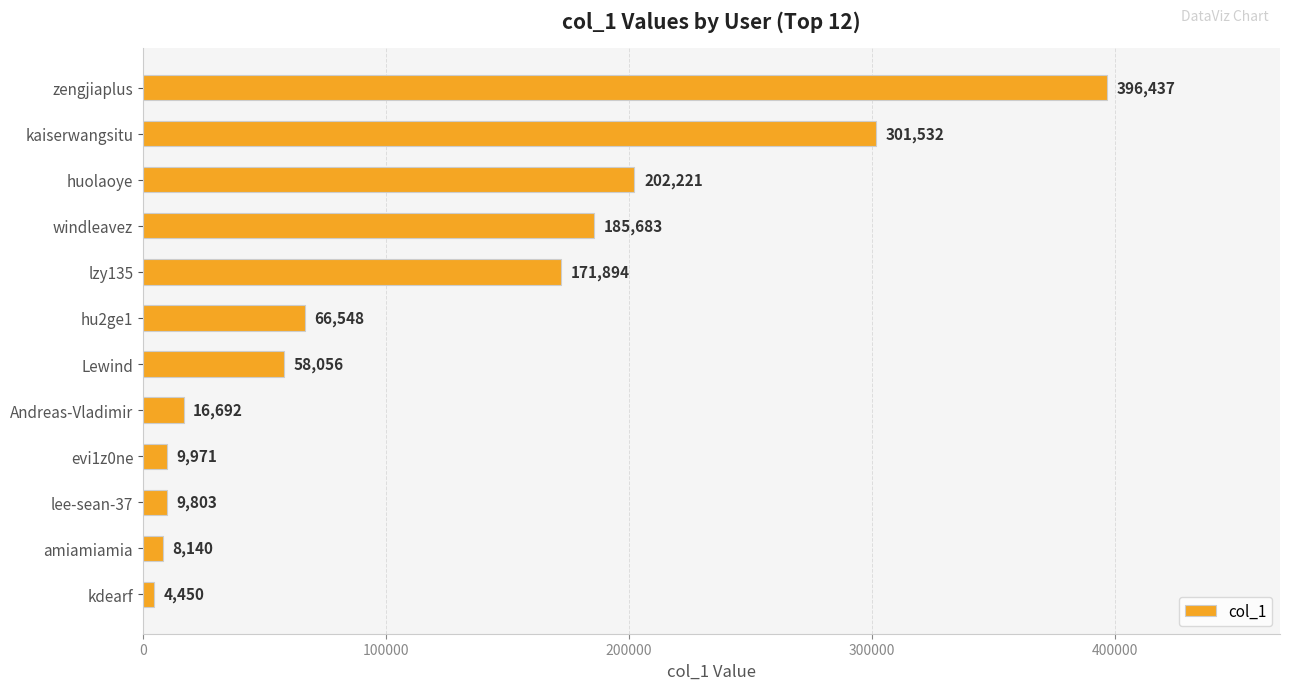

What is the label of the 4th bar from the top?

windleavez